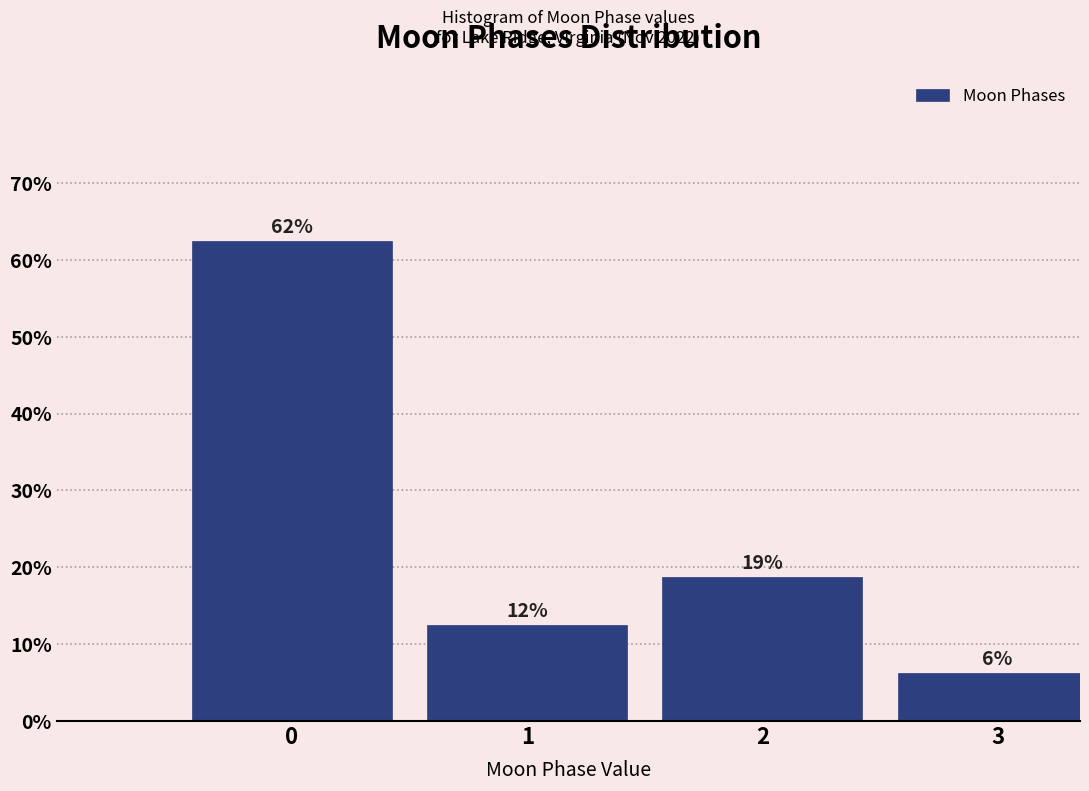

How many bars are there in total?

4